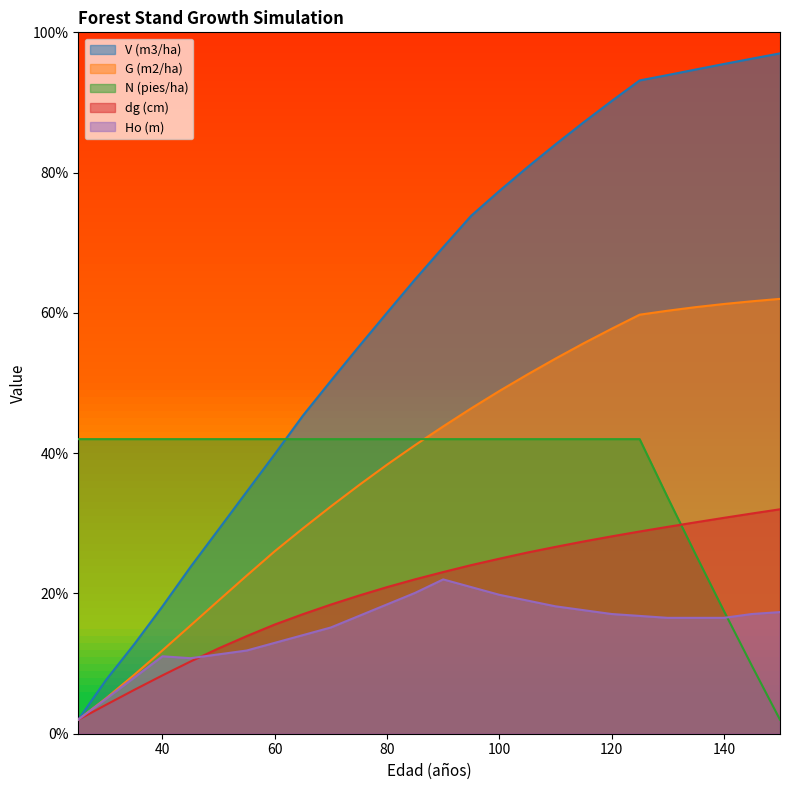

Where does the G (m2/ha) series first go above 43?

90